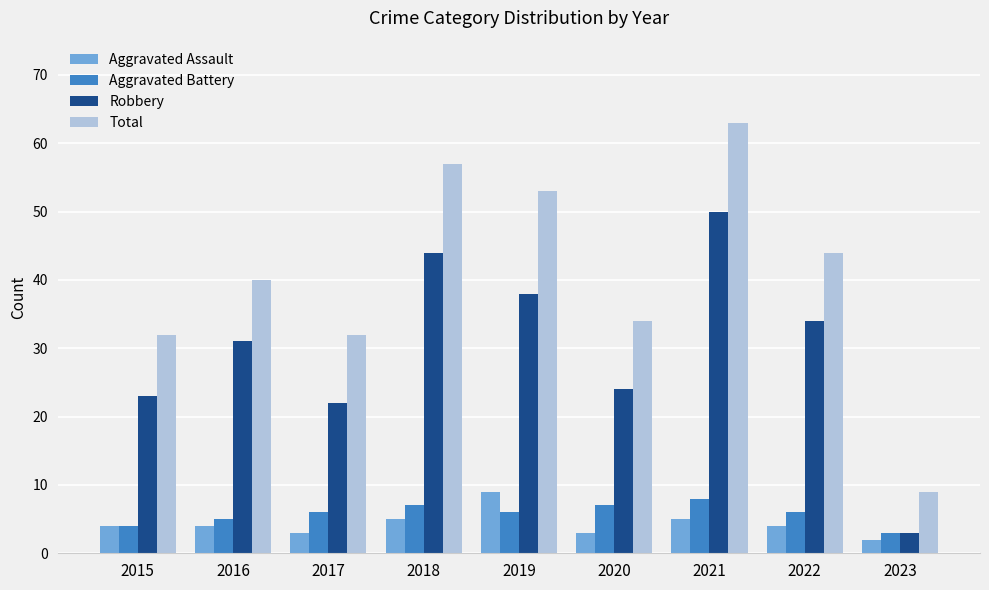

Reading left to right, transcribe all the data shown in this chart.

Aggravated Assault: 4	4	3	5	9	3	5	4	2
Aggravated Battery: 4	5	6	7	6	7	8	6	3
Robbery: 23	31	22	44	38	24	50	34	3
Total: 32	40	32	57	53	34	63	44	9